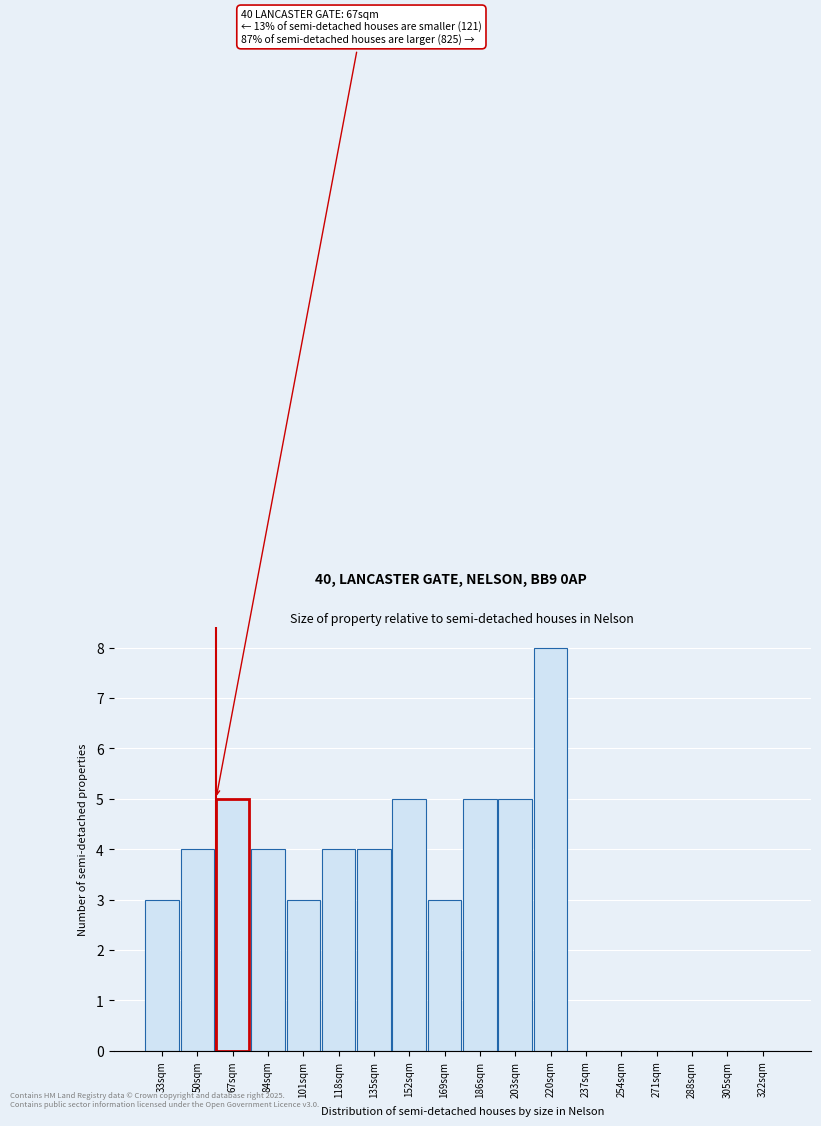

Reading left to right, list all the values displayed in this chart.

33sqm=3	50sqm=4	67sqm=5	84sqm=4	101sqm=3	118sqm=4	135sqm=4	152sqm=5	169sqm=3	186sqm=5	203sqm=5	220sqm=8	237sqm=0	254sqm=0	271sqm=0	288sqm=0	305sqm=0	322sqm=0